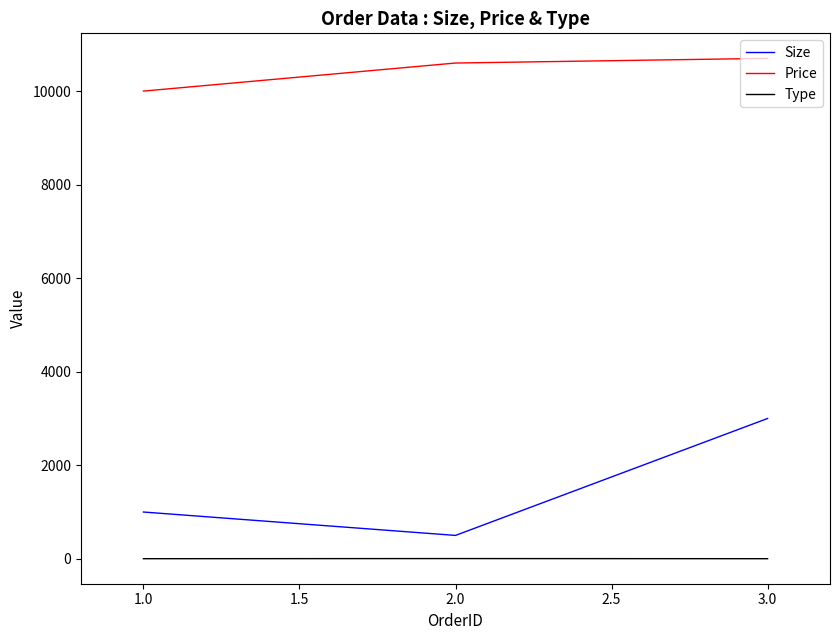

Which series has the largest range (max minus min)?

Size